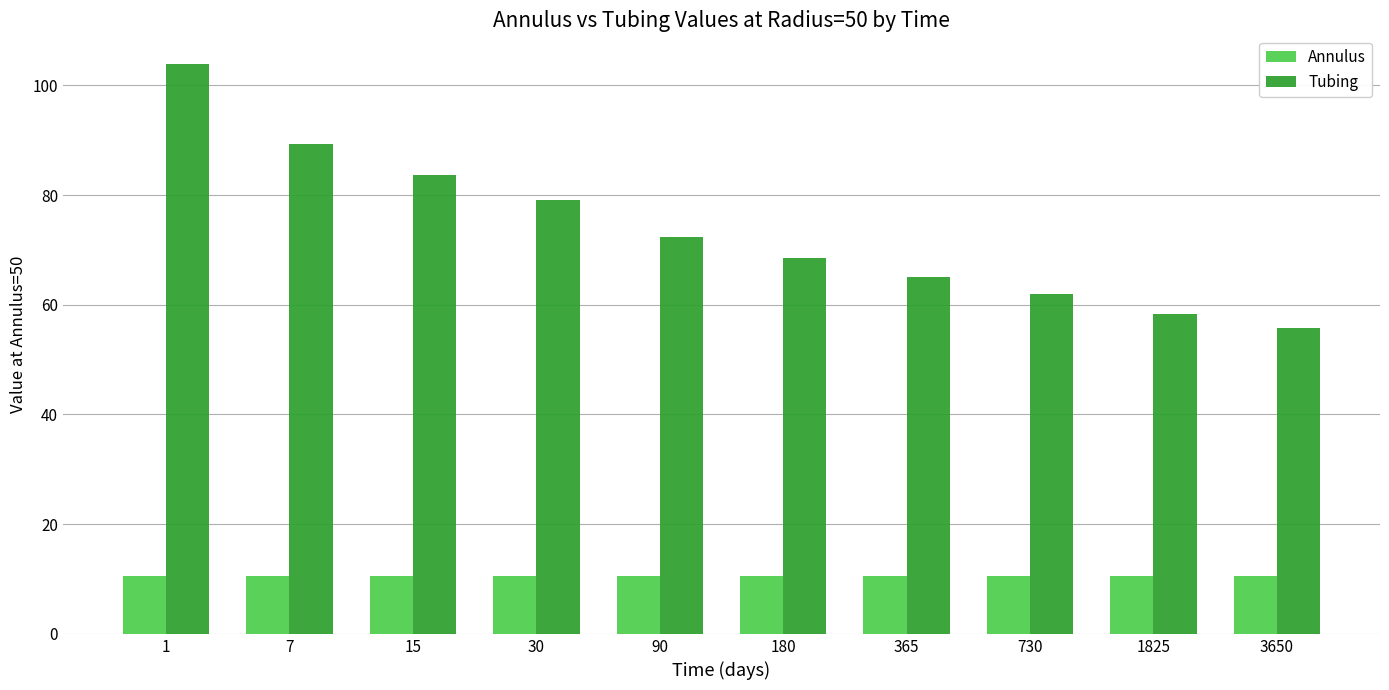

List the labels in order of Tubing value, smallest first.

3650, 1825, 730, 365, 180, 90, 30, 15, 7, 1